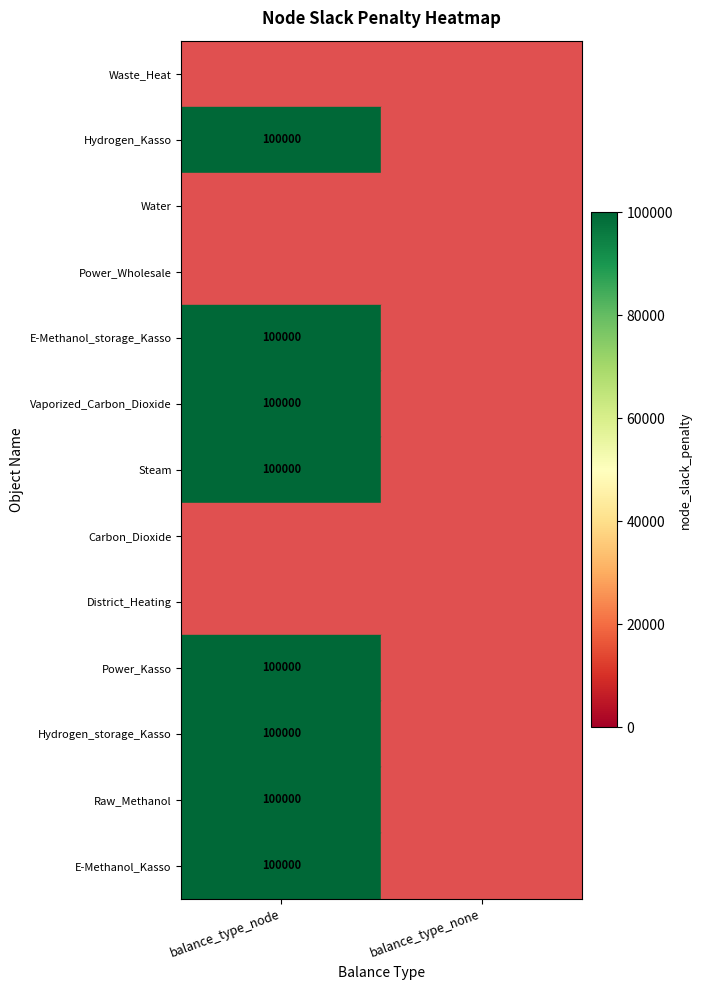

At which category does the chart reach its minimum across all series?

balance_type_node